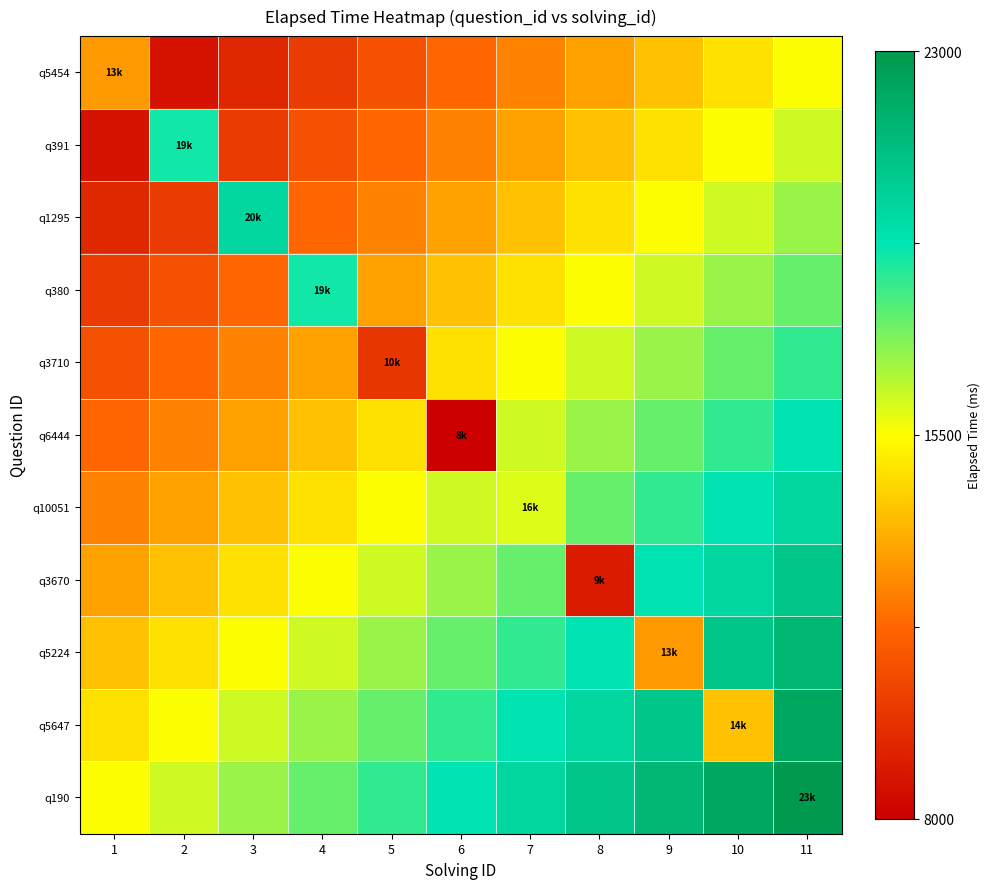

Rank the series at 7 from lowest to highest value.

q5454, q391, q1295, q380, q3710, q6444, q10051, q3670, q5224, q5647, q190